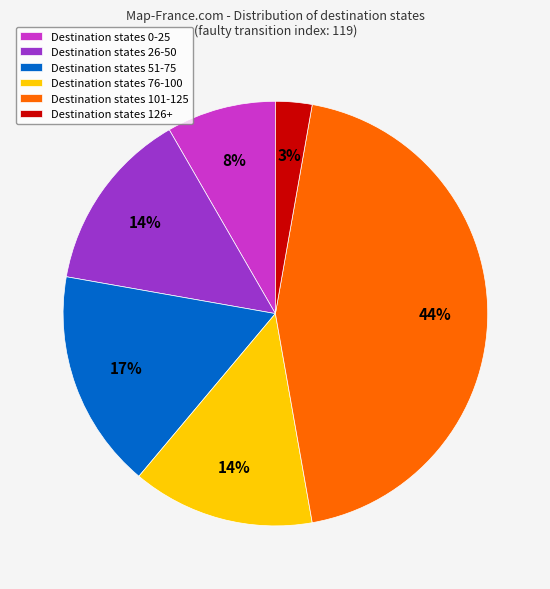

How many segments does this pie chart have?

6